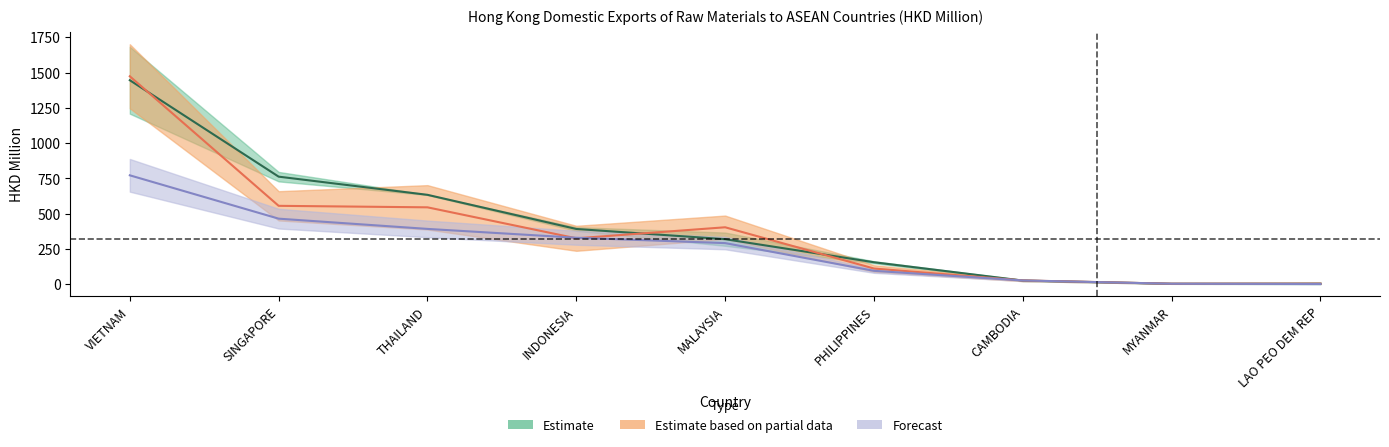

What is the sum of the 201908 values at VIETNAM and THAILAND?

1164.1